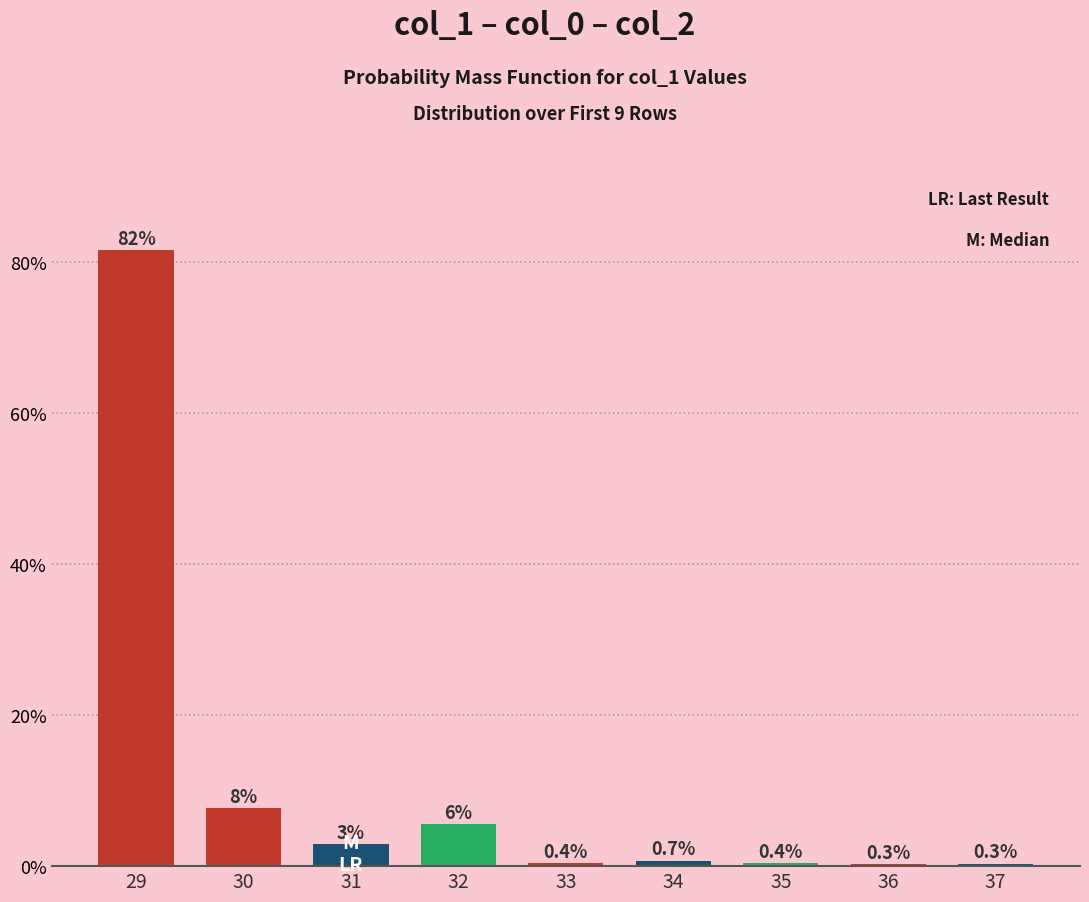

Is it true that the value at 29 is 138.7?

False